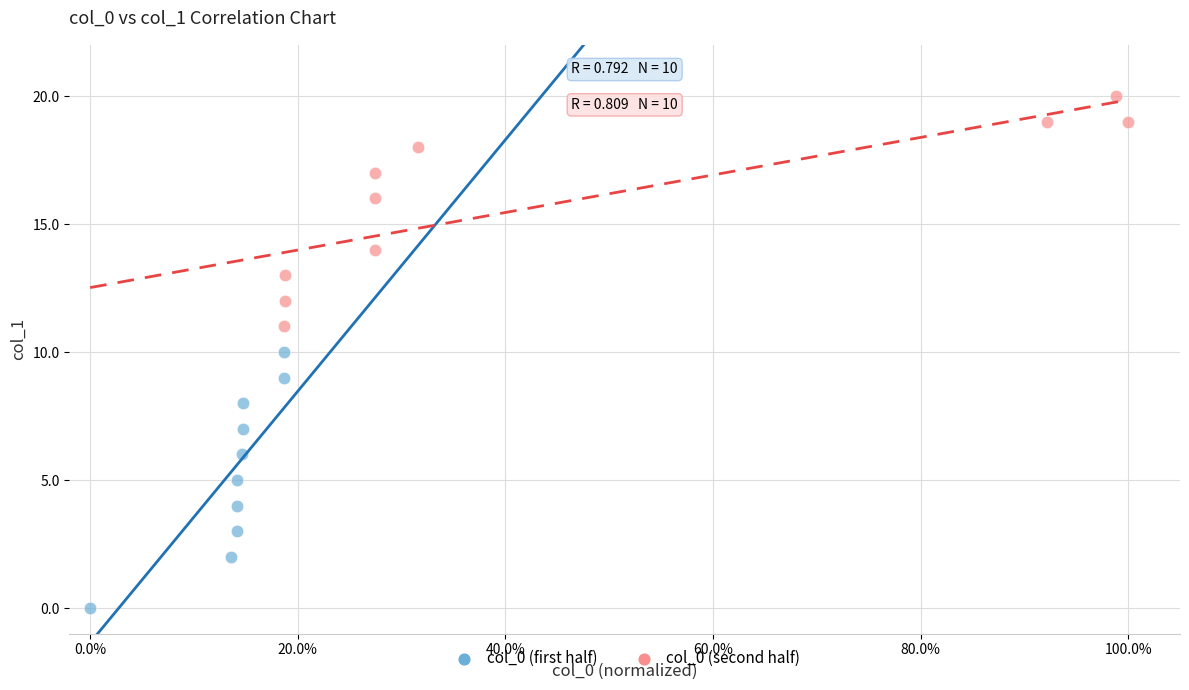

Which series reaches the minimum Y coordinate?

col_0 (first half)